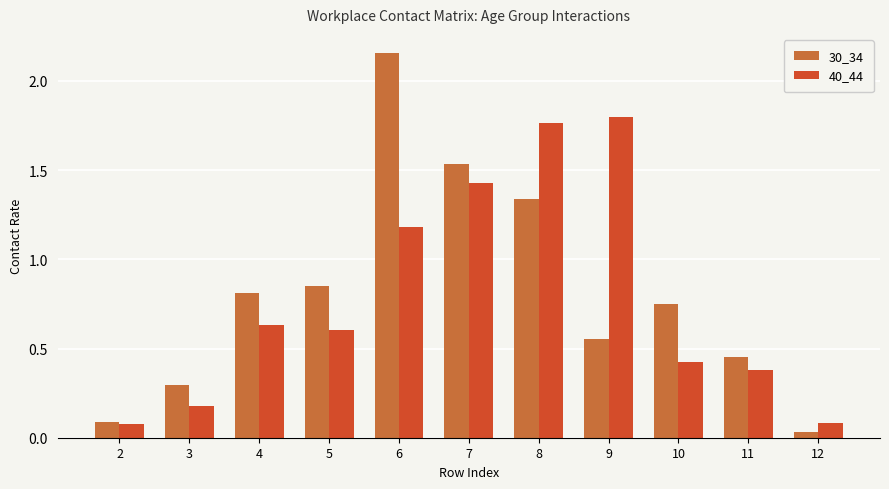

What is the difference between the maximum and minimum values in the 30_34 series?

2.1